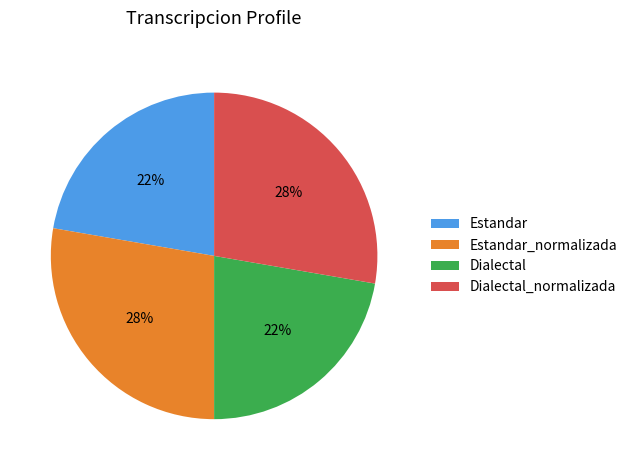

Does Estandar represent more than half of the total?

No